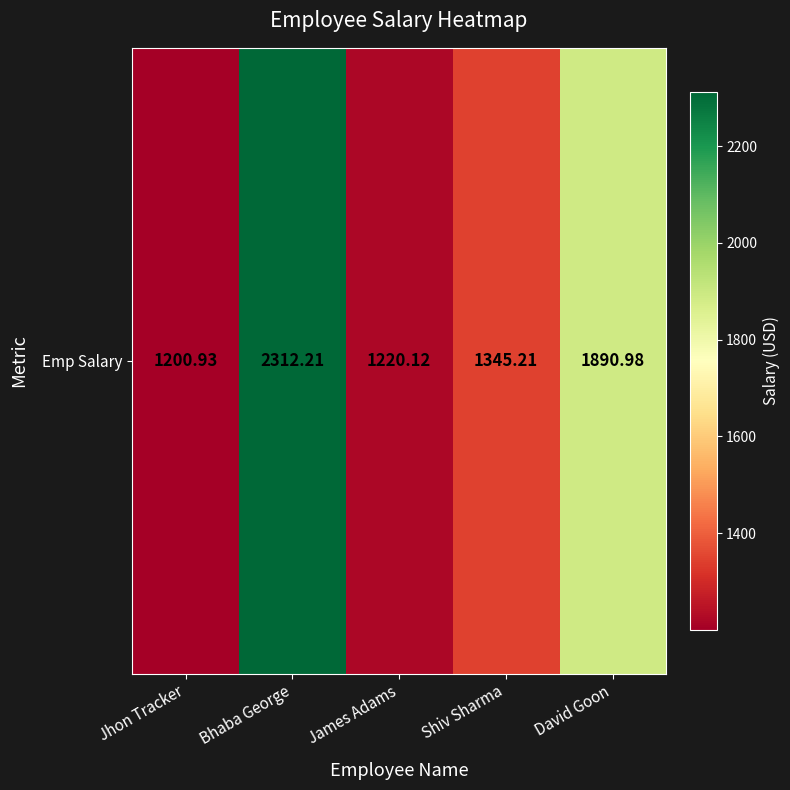

What is the difference between the values at Shiv Sharma and Bhaba George?

967.0